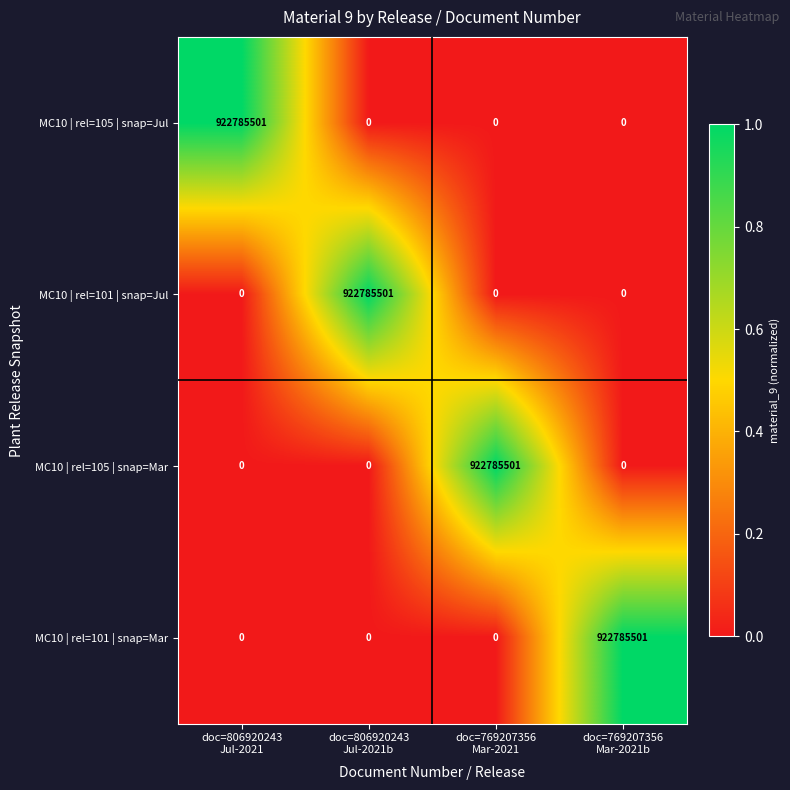

At how many categories does at least one series exceed 604726542?

4